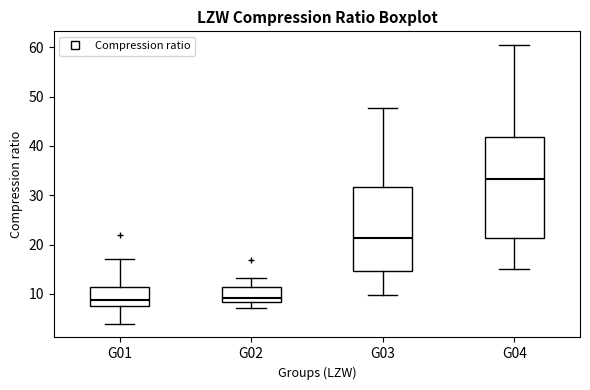

Reading left to right, transcribe this box plot: for each box, give where its median line is, the range the box spans, and where its two whiskers end, as read against the y-axis. The values are not printed on the chart, so give them approximately, as read against the axis.

G01: median 9, box 8 to 12, whiskers 4 to 17
G02: median 9, box 8 to 11, whiskers 7 to 13
G03: median 21, box 15 to 32, whiskers 10 to 48
G04: median 33, box 21 to 42, whiskers 15 to 60